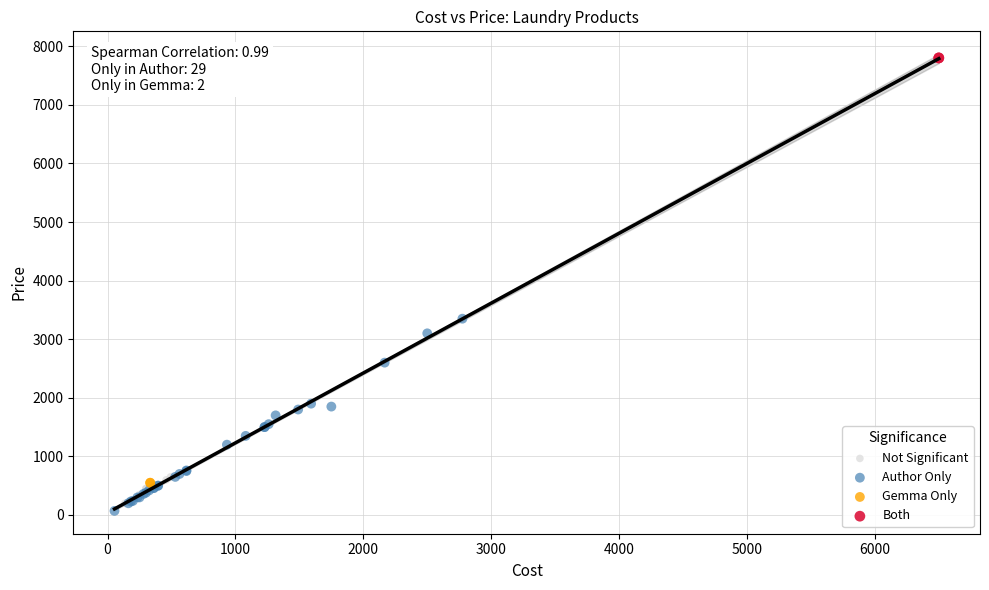

What are all the series names shown in the legend?

Not Significant, Author Only, Gemma Only, Both